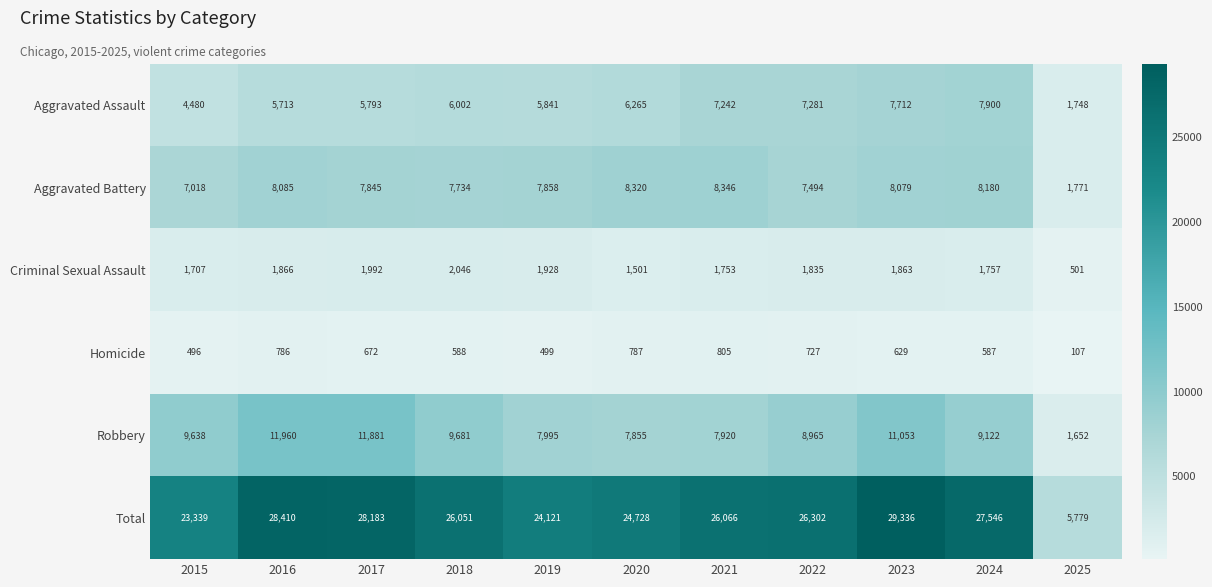

The Robbery series shows 7995 at 2019. True or false?

True